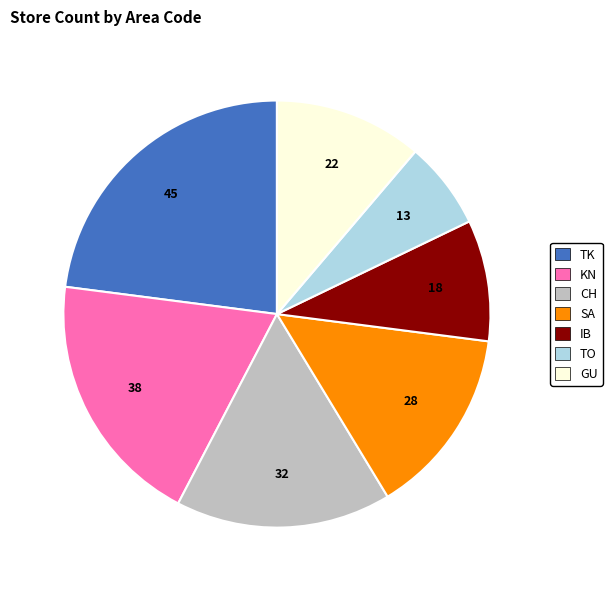

The SA slice represents 27% of the pie. True or false?

False